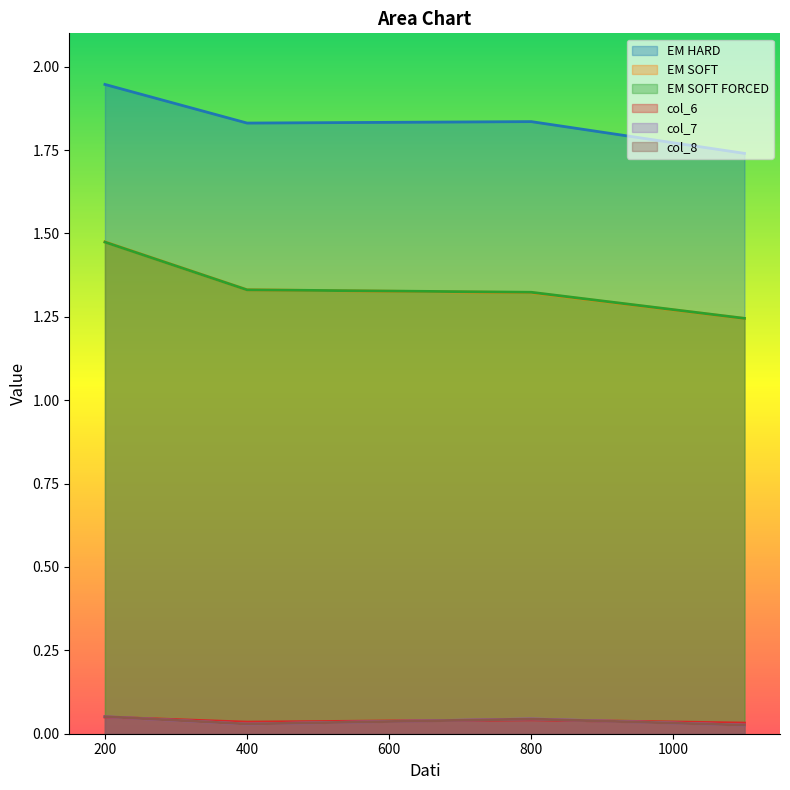

The value of col_6 at 800 is 0.0. True or false?

True